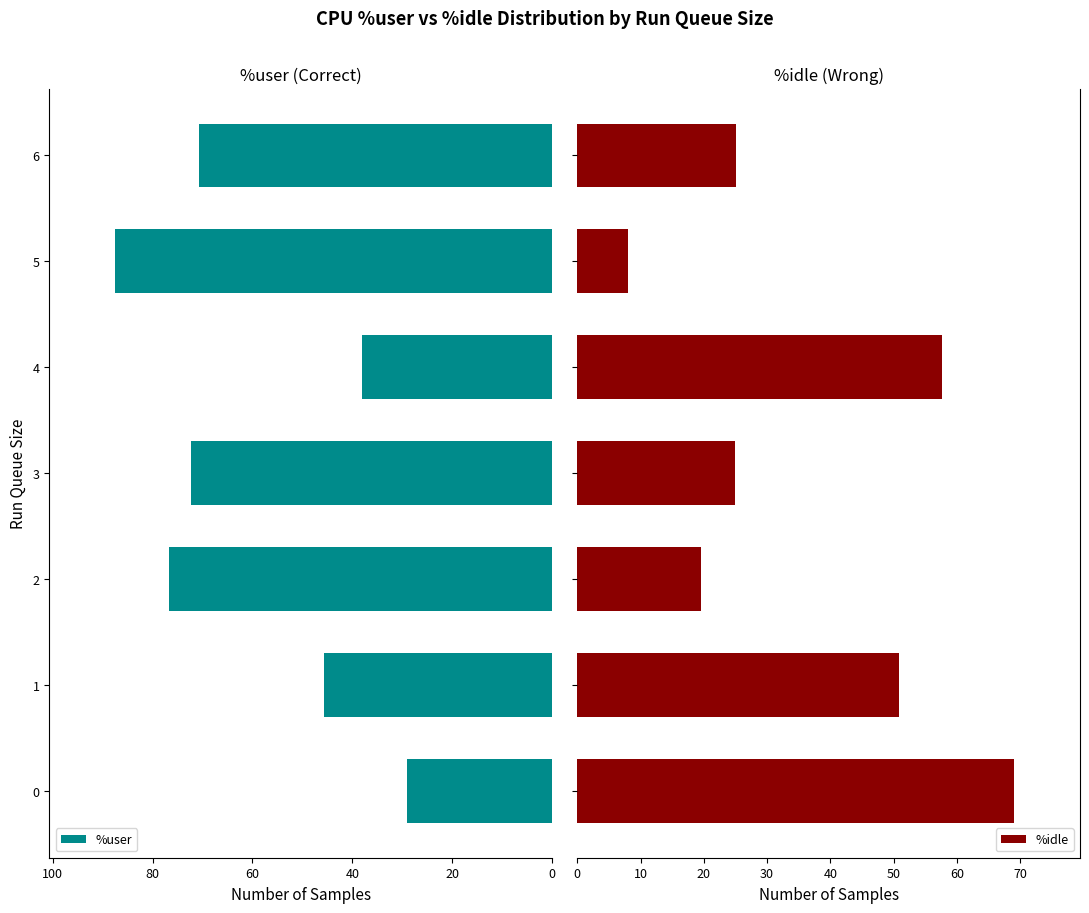

At how many categories does at least one series exceed 37?

7